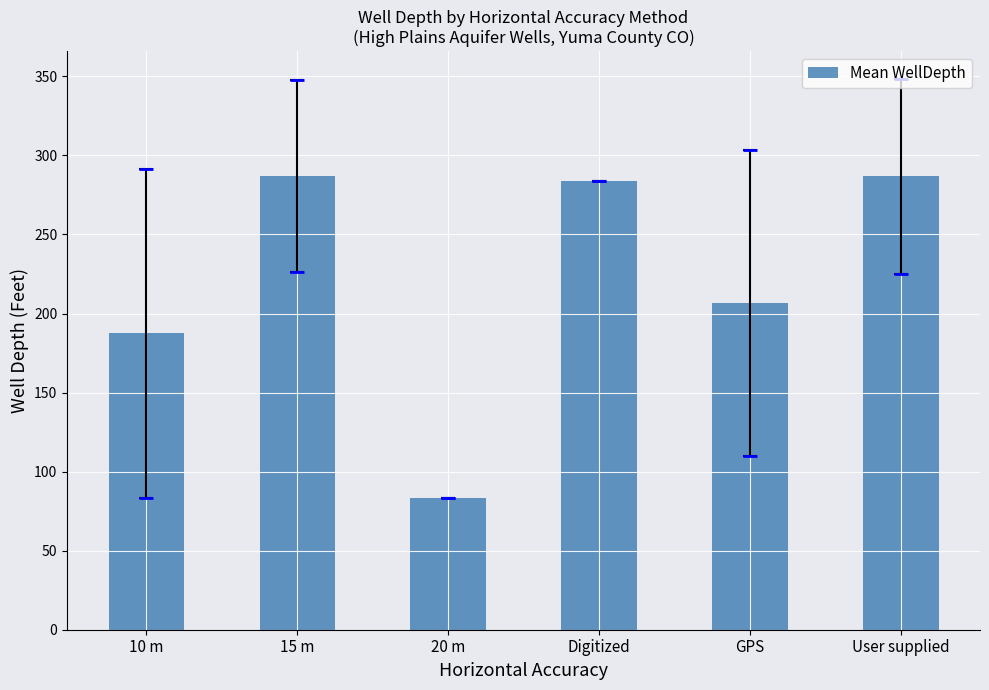

What is the label of the 6th bar from the right?

10 m